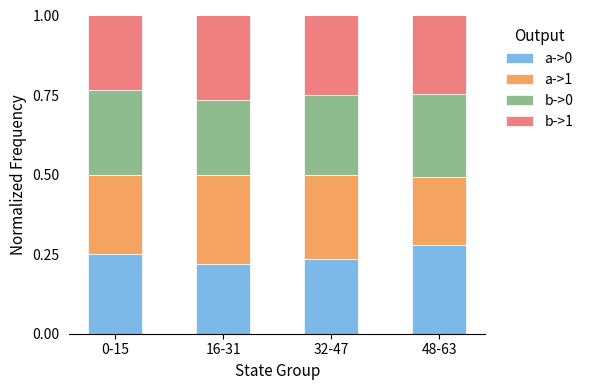

How many a->0 values are between 0 and 1?

4